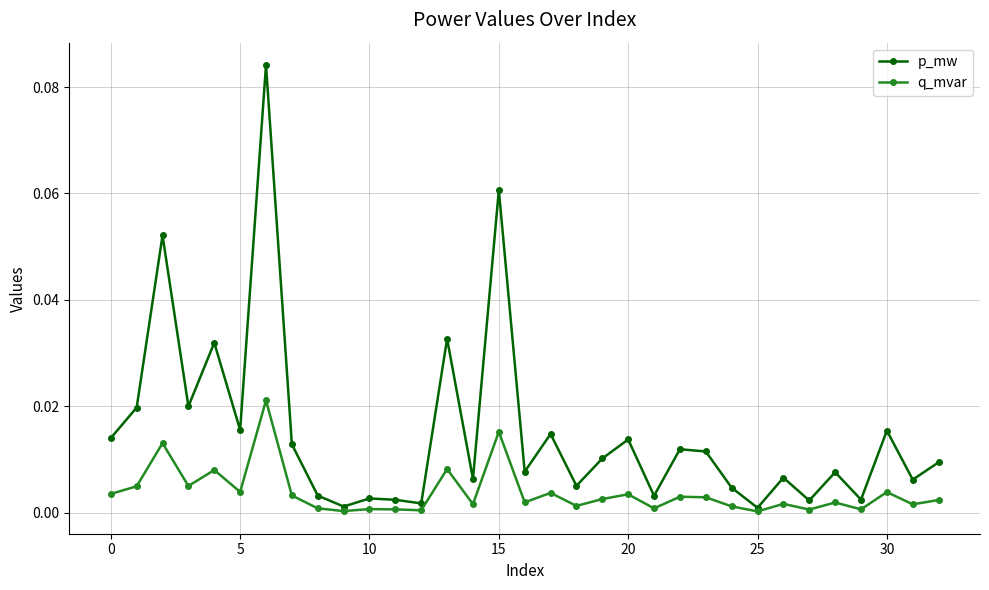

Rank the series by their maximum value, from lowest to highest.

q_mvar, p_mw